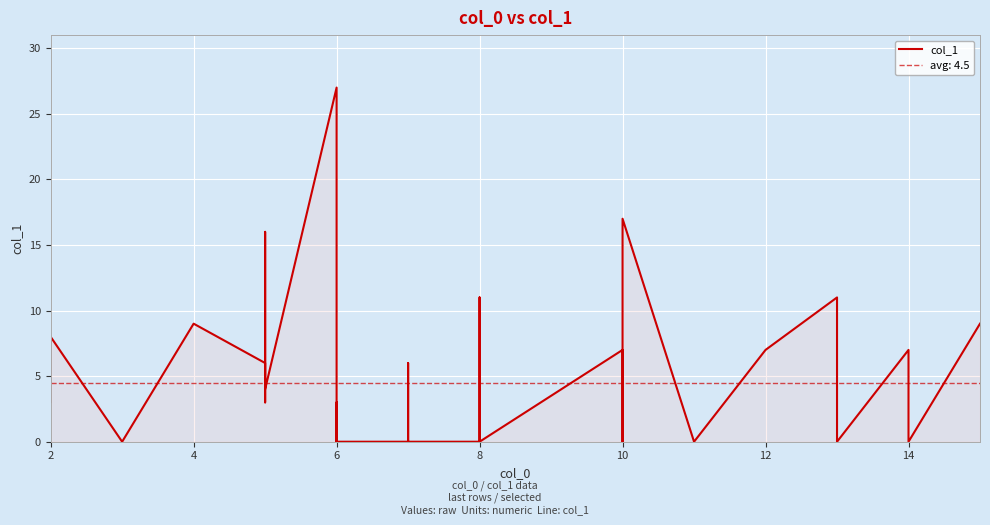

What is the approximate value at 2, to the nearest 10?

10